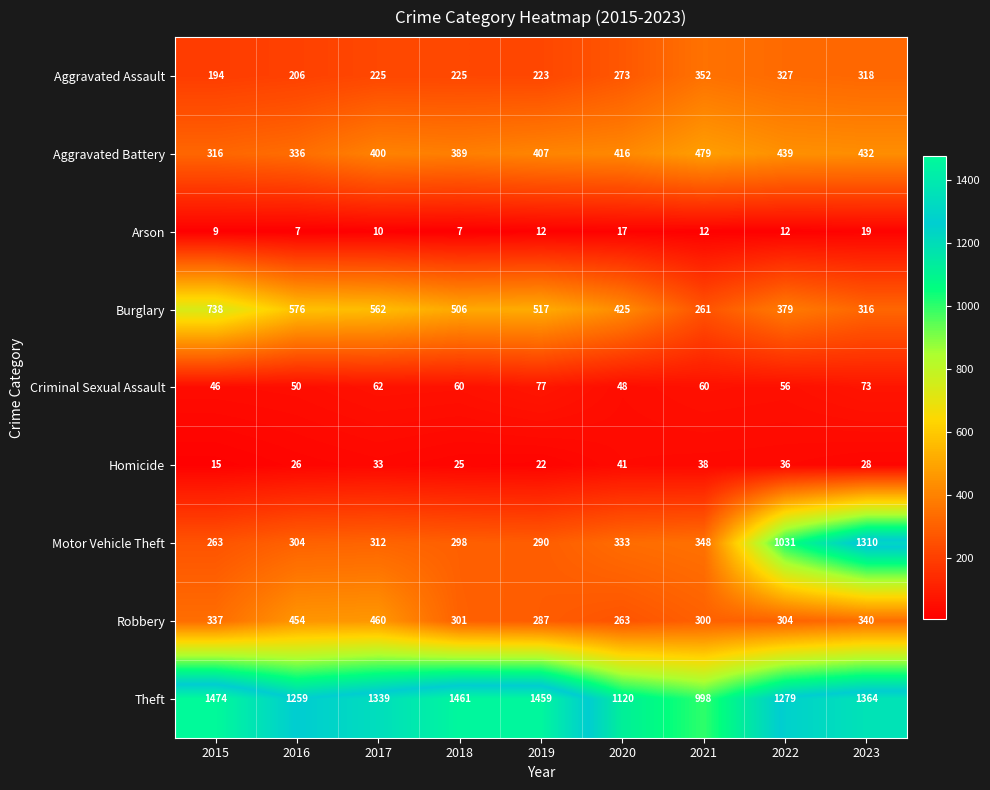

At how many categories does at least one series exceed 556?

9